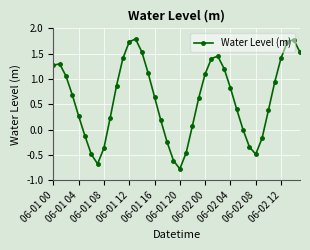

What is the difference between the maximum and minimum values?

2.6